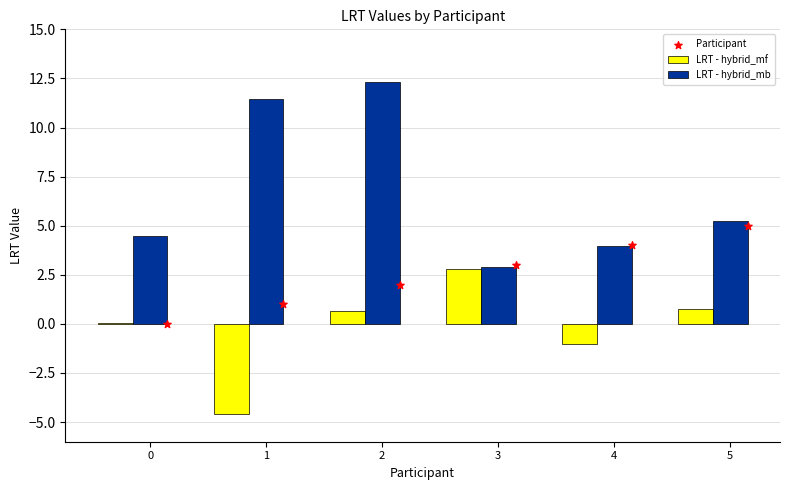

Which series has the widest spread of Y values?

LRT - hybrid_mb